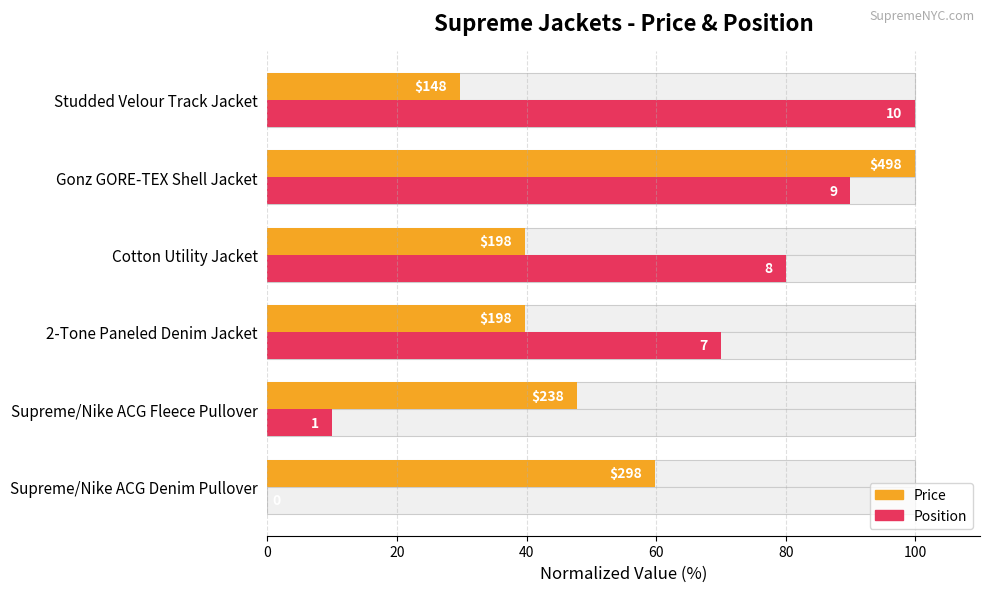

How many groups of bars are there?

6